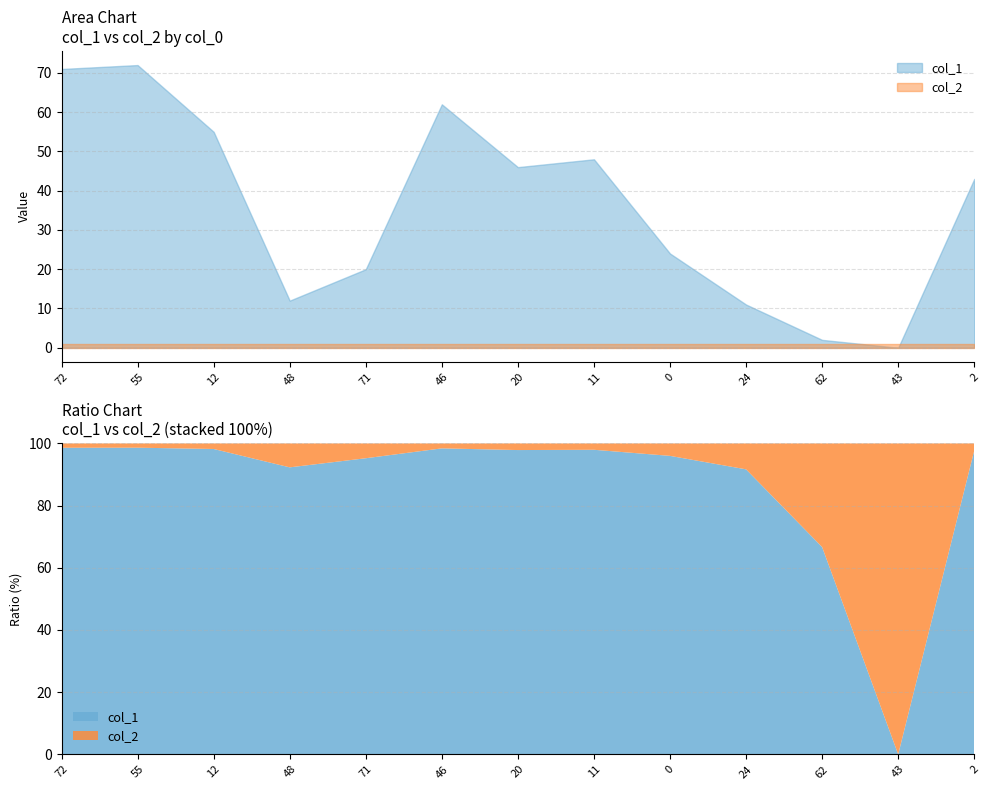

Reading left to right, transcribe all the data shown in this chart.

col_1: 72=71	55=72	12=55	48=12	71=20	46=62	20=46	11=48	0=24	24=11	62=2	43=0	2=43
col_2: 72=1	55=1	12=1	48=1	71=1	46=1	20=1	11=1	0=1	24=1	62=1	43=1	2=1